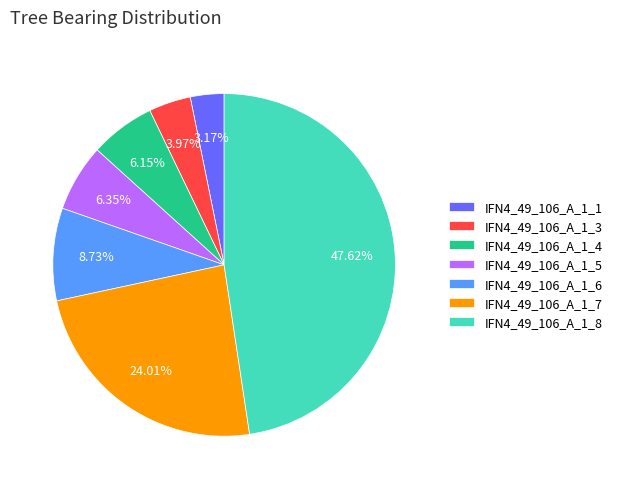

How much of the chart is everything except IFN4_49_106_A_1_5?

93.7%